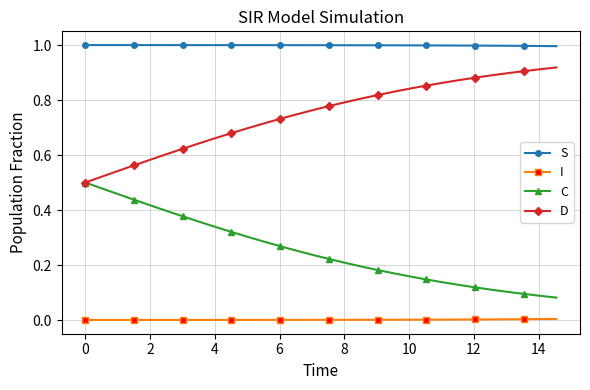

What is the greatest value displayed?

1.0